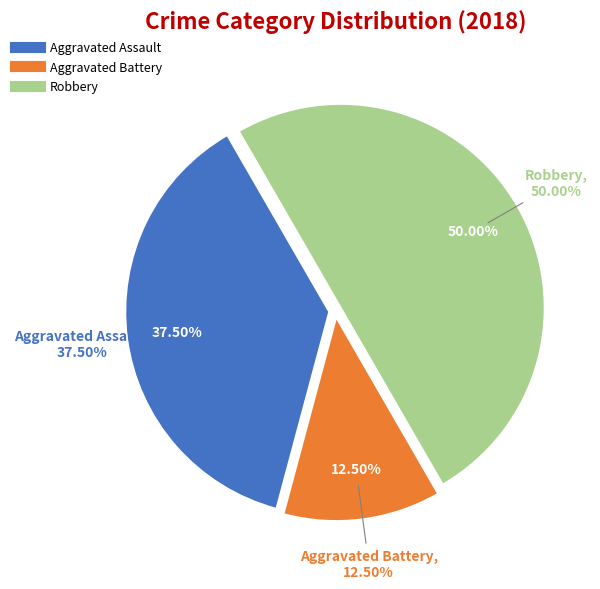

Is the sum of Aggravated Battery and Aggravated Assault greater than half?

No